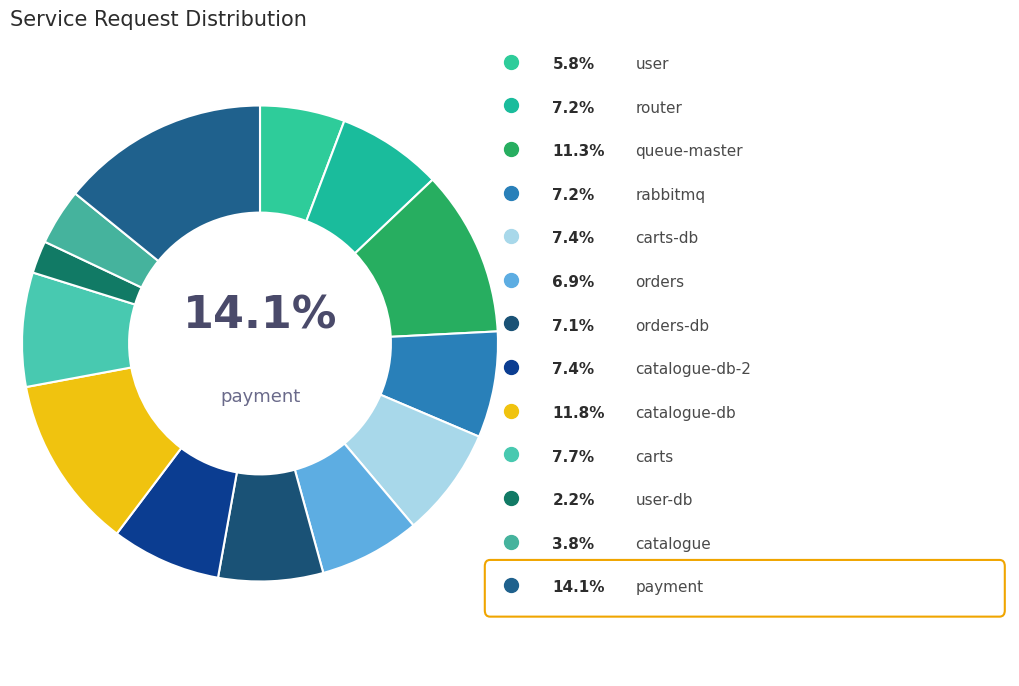

Does any single category account for the majority?

No